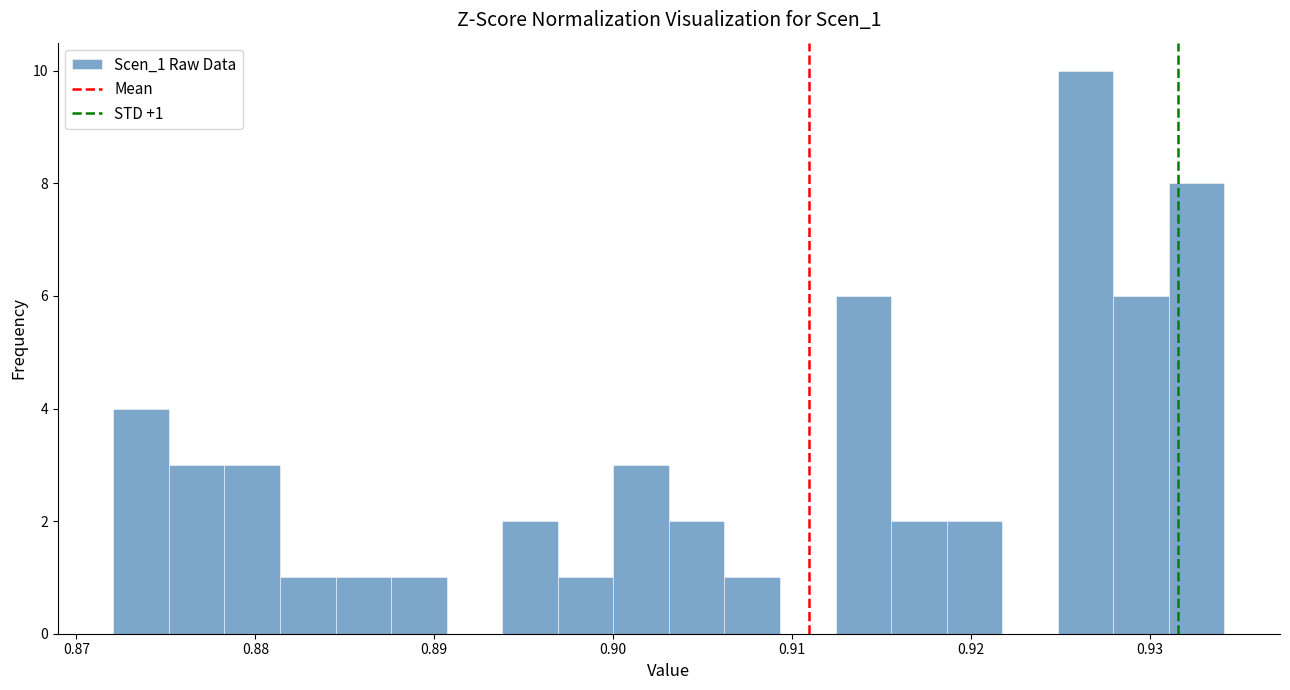

Around what value on the x-axis is the tallest bar? Give the approximate position of its centre, as read against the axis.

0.926